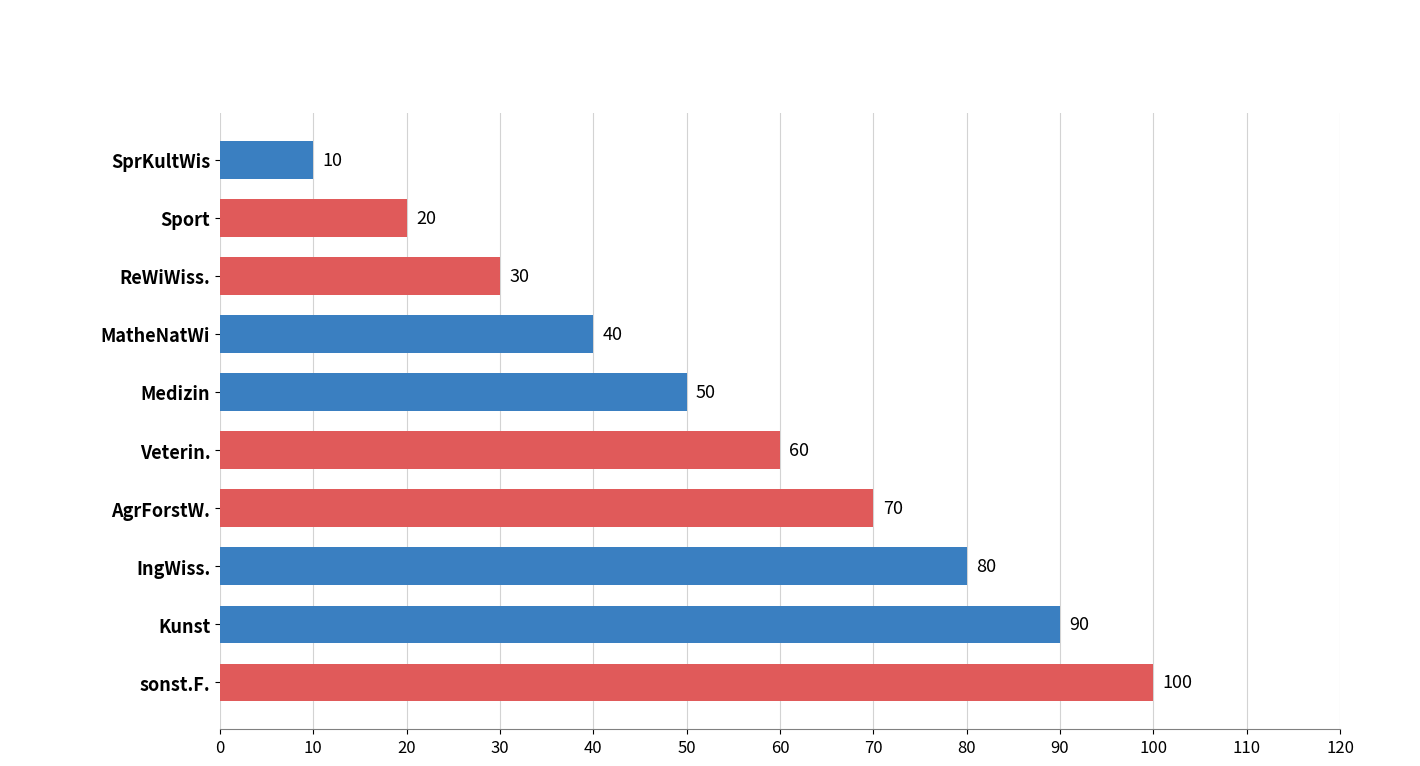

What is the label of the 3rd bar from the top?

ReWiWiss.